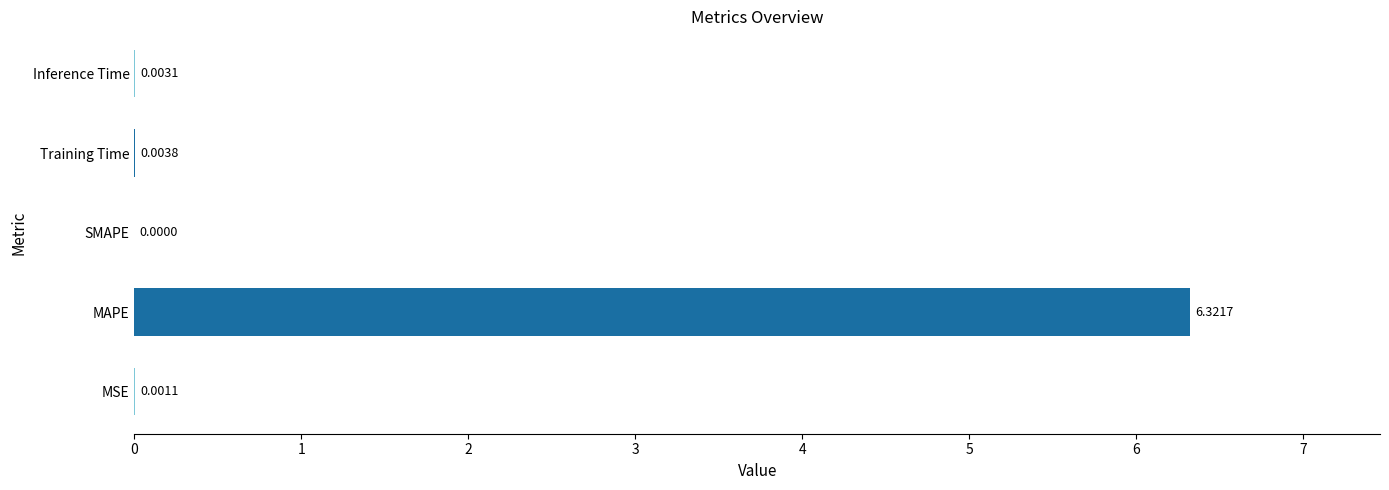

Are the bars grouped side by side (vs. stacked)?

No